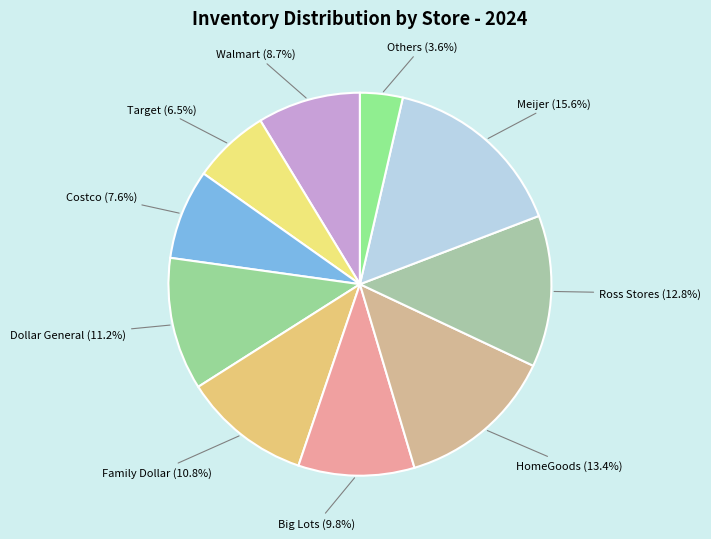

To the nearest percent, what is the average slice percentage?

10%